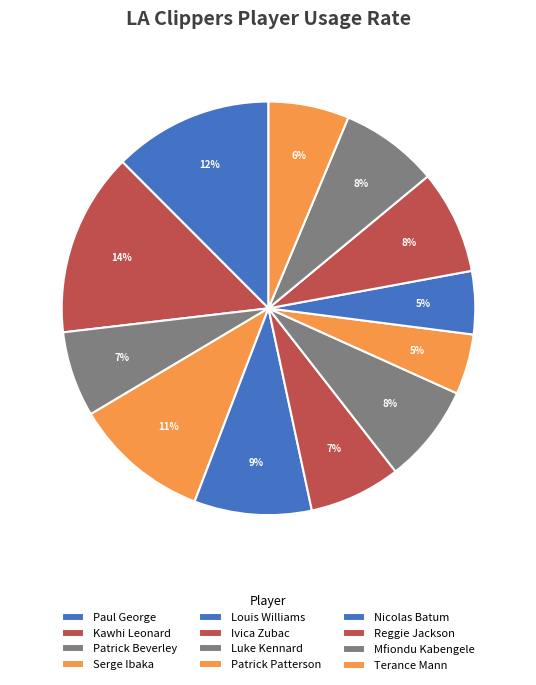

Combined, do Louis Williams and Kawhi Leonard account for over 50%?

No